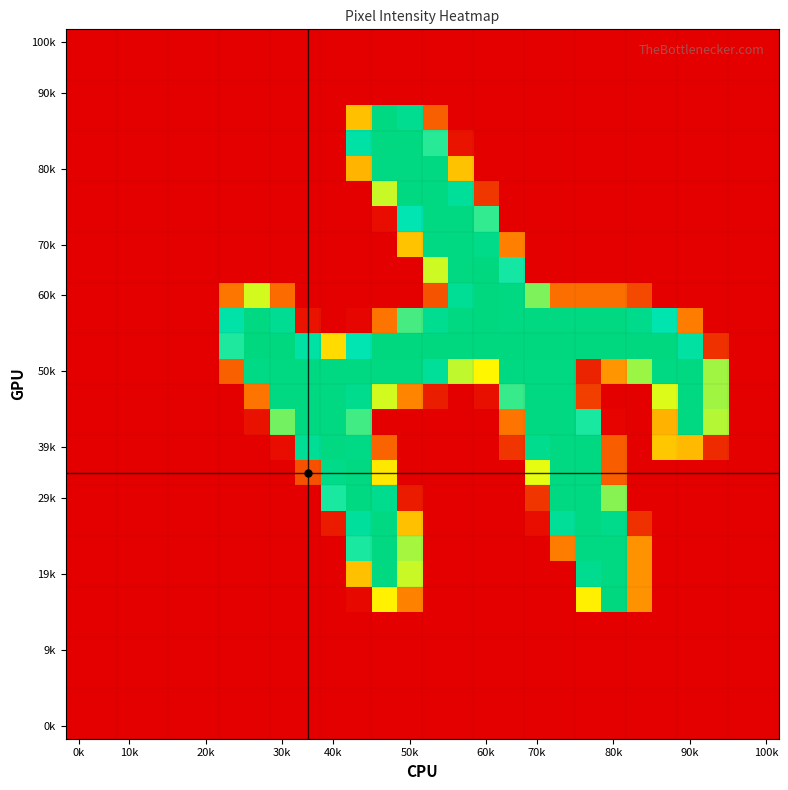

Count the number of data series in this chart.

28